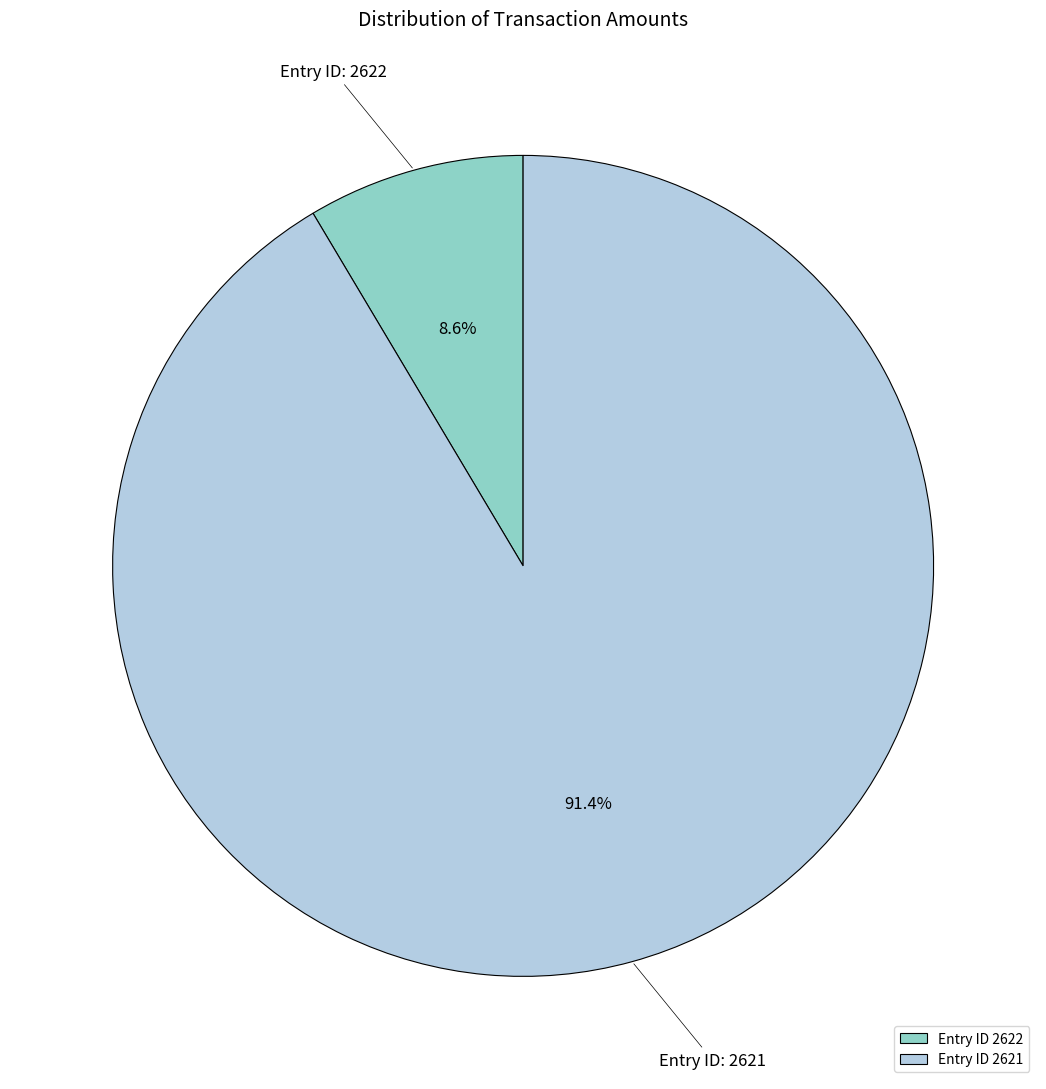

Rank the categories by value from lowest to highest.

Entry ID 2622, Entry ID 2621